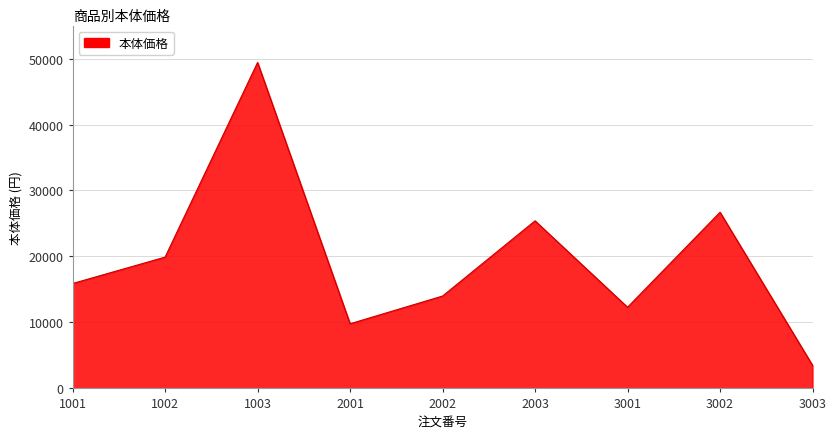

How many interior local valleys (lower than both neighbors) does the data have?

2